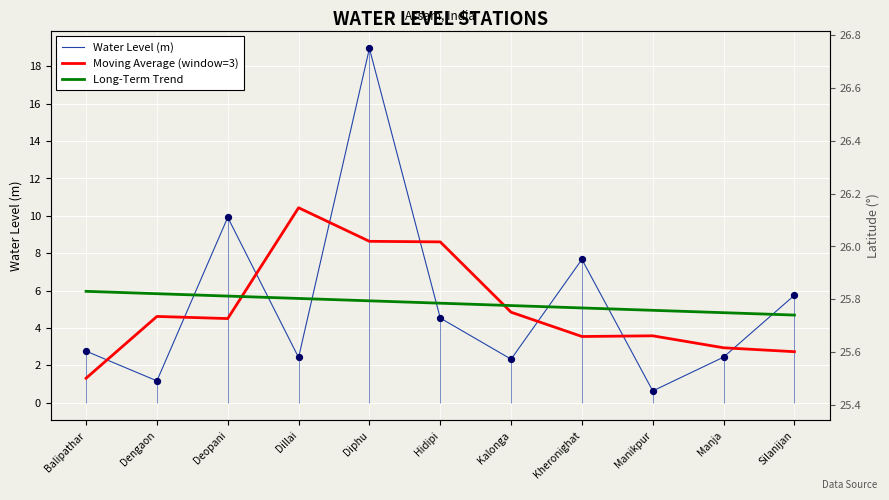

At how many categories does at least one series exceed 9?

3